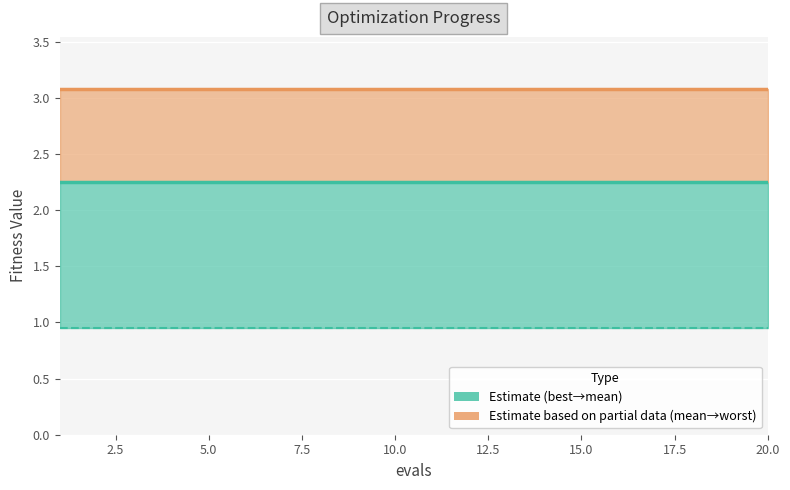

What is the sum of all best values?

19.1